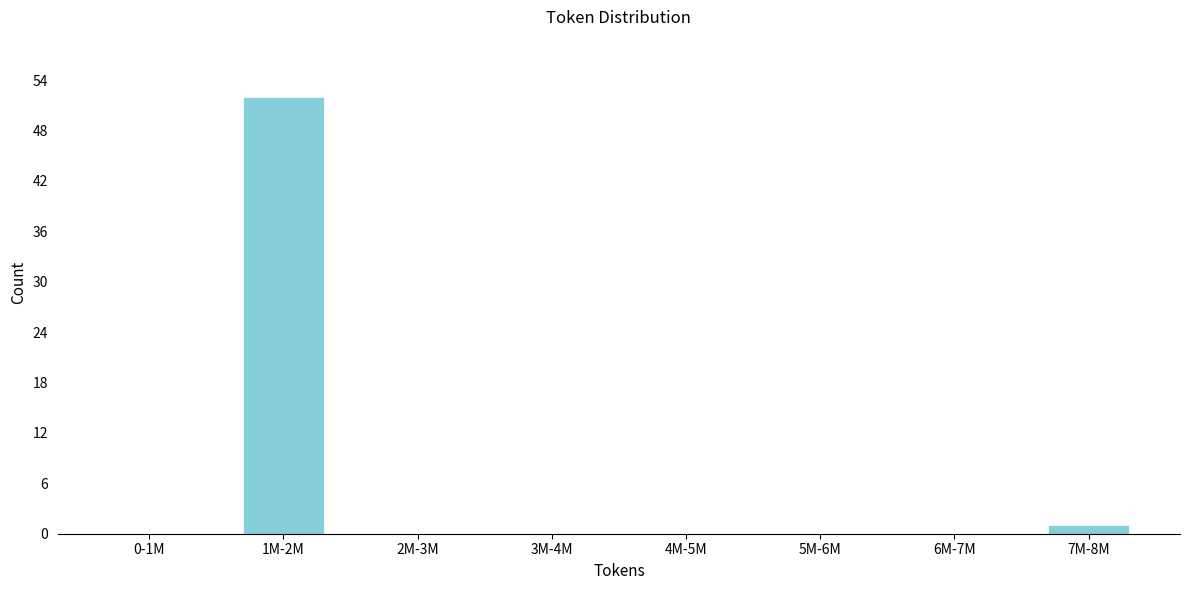

Reading left to right, what are all the values shown in this chart?

0-1M=0	1M-2M=52	2M-3M=0	3M-4M=0	4M-5M=0	5M-6M=0	6M-7M=0	7M-8M=1